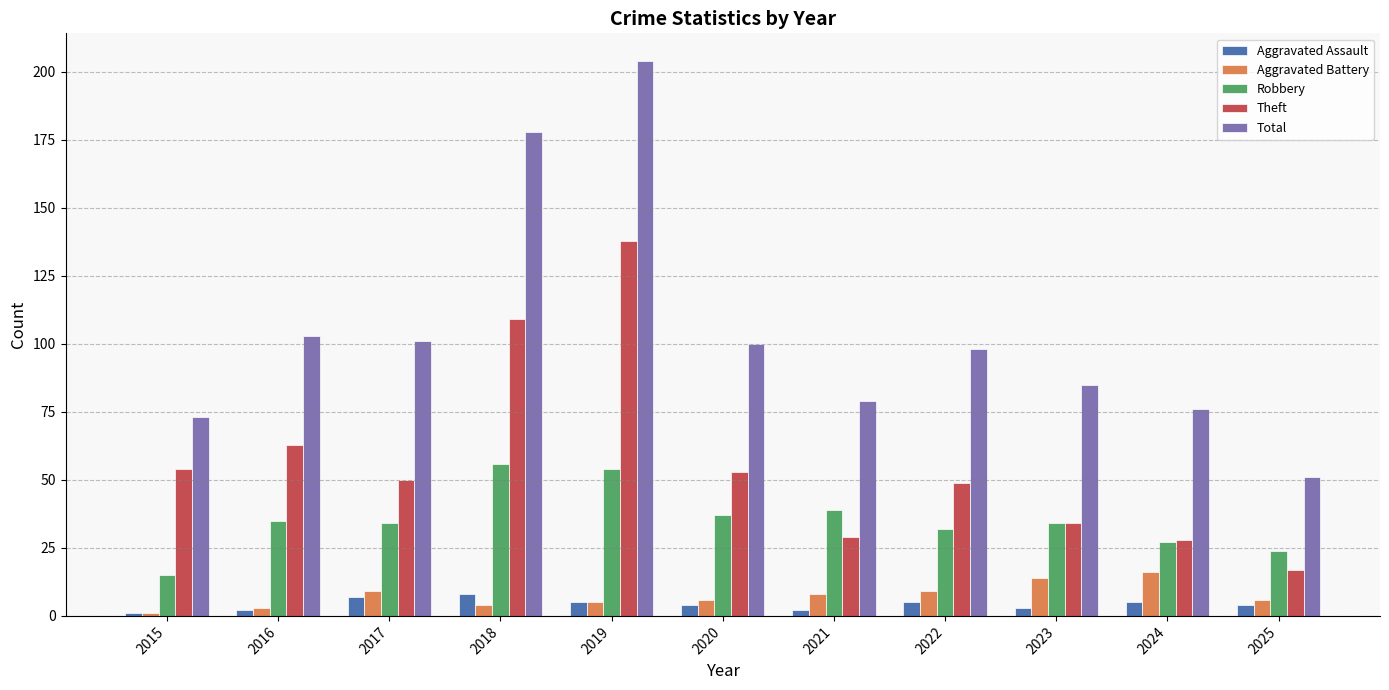

Reading right to left, what are all the values shown in this chart?

Aggravated Assault: 2025=4	2024=5	2023=3	2022=5	2021=2	2020=4	2019=5	2018=8	2017=7	2016=2	2015=1
Aggravated Battery: 2025=6	2024=16	2023=14	2022=9	2021=8	2020=6	2019=5	2018=4	2017=9	2016=3	2015=1
Robbery: 2025=24	2024=27	2023=34	2022=32	2021=39	2020=37	2019=54	2018=56	2017=34	2016=35	2015=15
Theft: 2025=17	2024=28	2023=34	2022=49	2021=29	2020=53	2019=138	2018=109	2017=50	2016=63	2015=54
Total: 2025=51	2024=76	2023=85	2022=98	2021=79	2020=100	2019=204	2018=178	2017=101	2016=103	2015=73